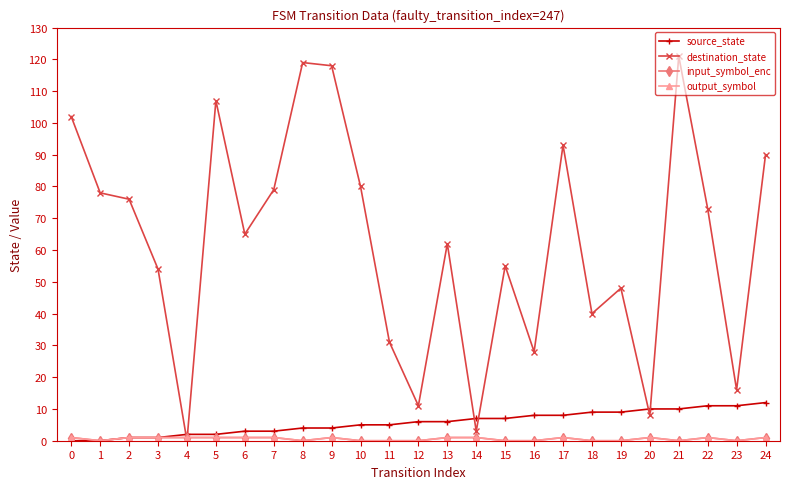

True or false: input_symbol_enc has a value of 0 at 24.

False